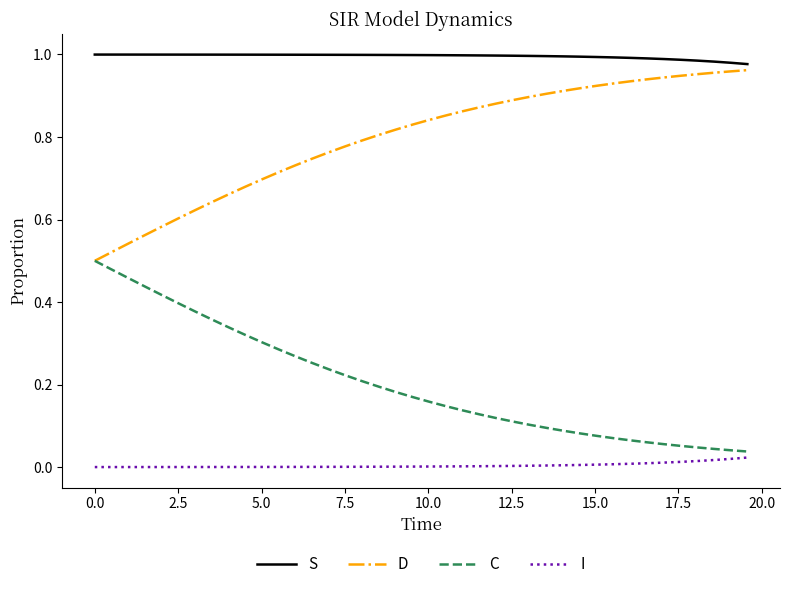

True or false: D and I cross at least once.

False